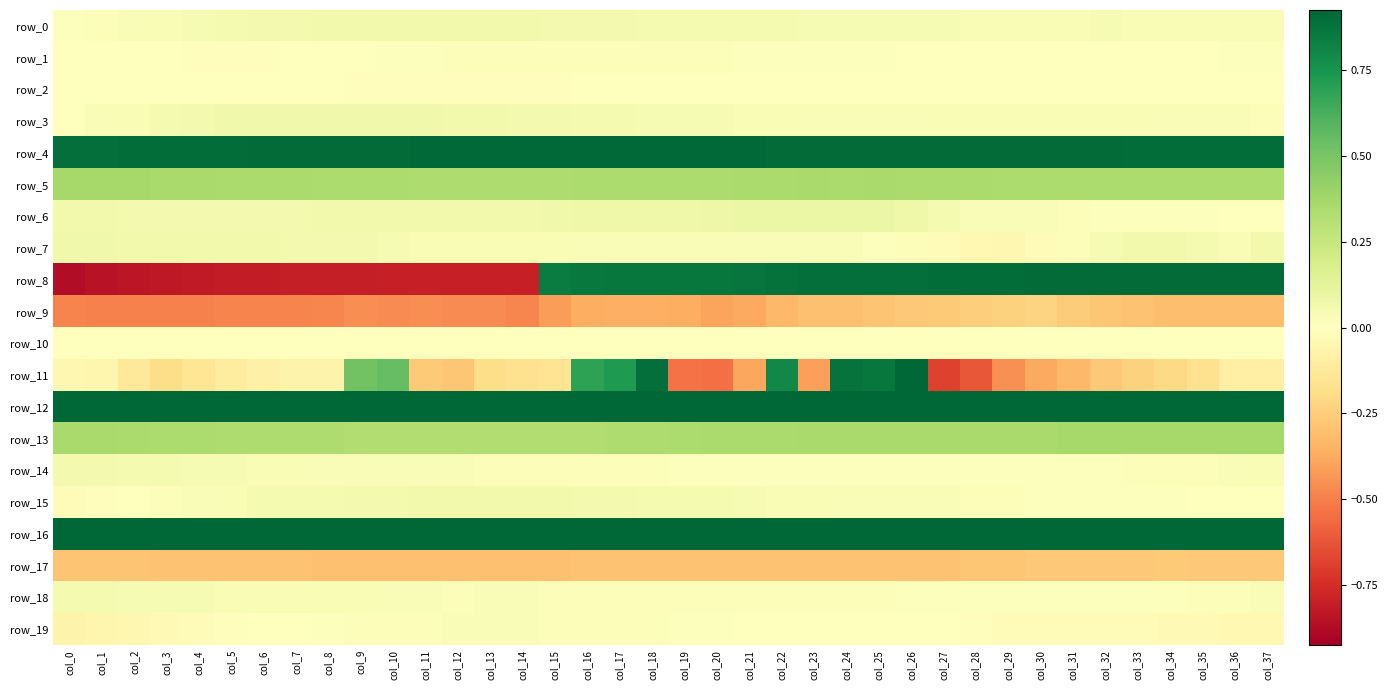

What is the spread (max minus min) of values at col_9?

1.7